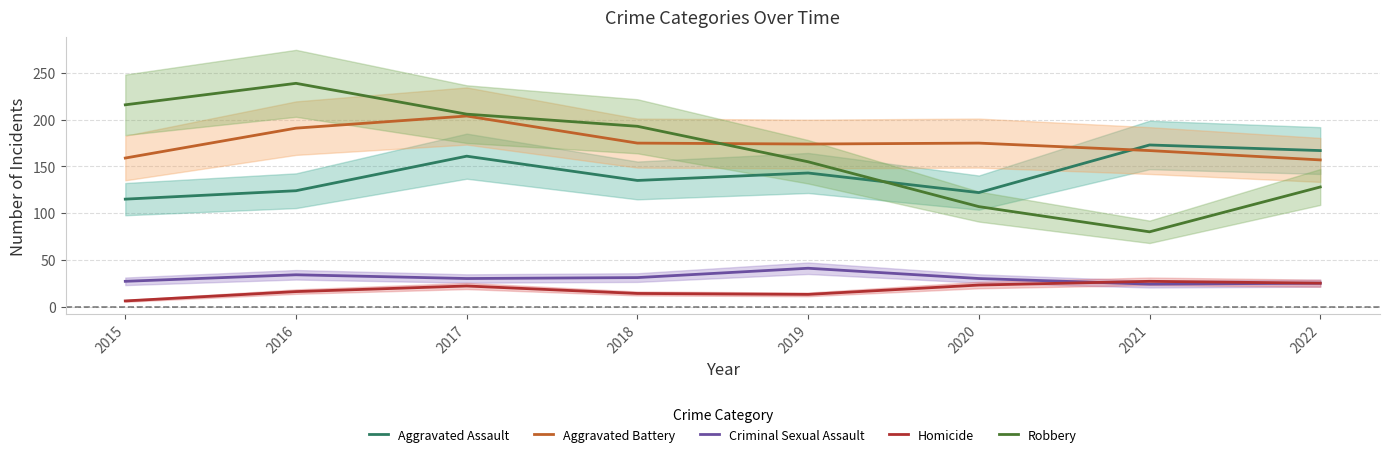

True or false: Aggravated Battery and Homicide cross at least once.

False